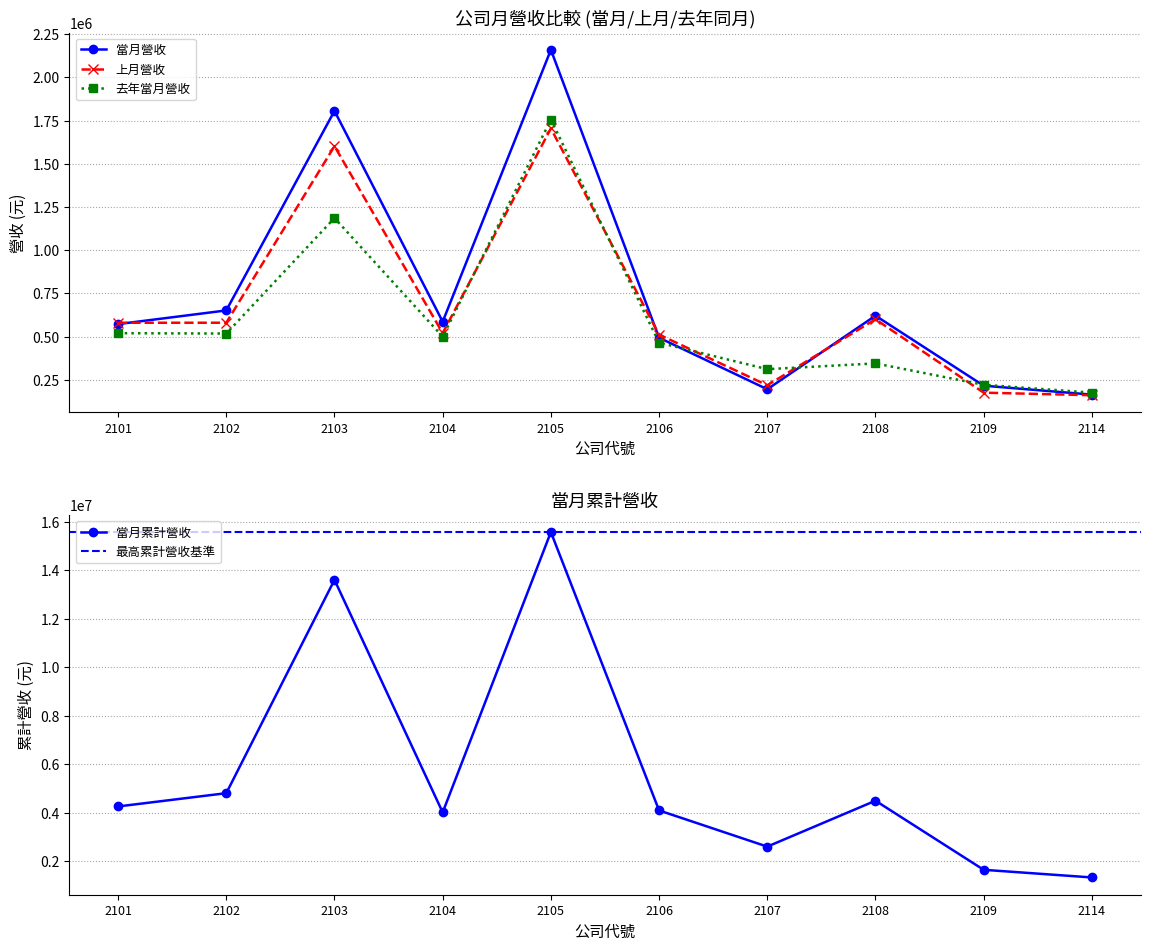

Where is 當月營收 nearest to the value 1161535?

2102